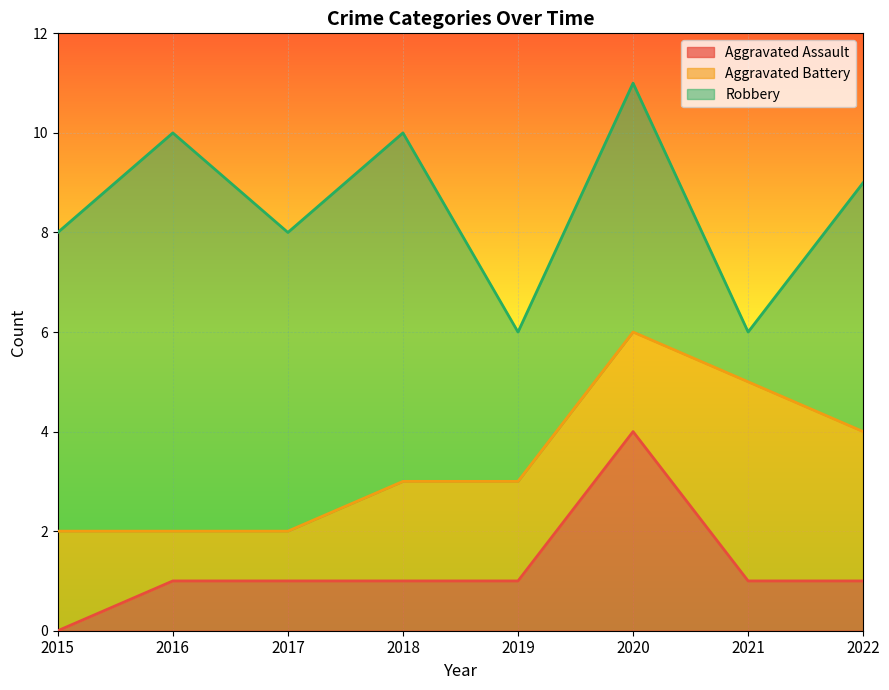

Reading left to right, transcribe all the data shown in this chart.

Aggravated Assault: 2015=0	2016=1	2017=1	2018=1	2019=1	2020=4	2021=1	2022=1
Aggravated Battery: 2015=2	2016=1	2017=1	2018=2	2019=2	2020=2	2021=4	2022=3
Robbery: 2015=6	2016=8	2017=6	2018=7	2019=3	2020=5	2021=1	2022=5